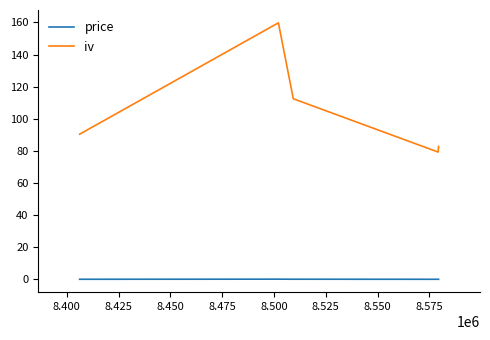

Rank the series by their average value, from lowest to highest.

price, iv